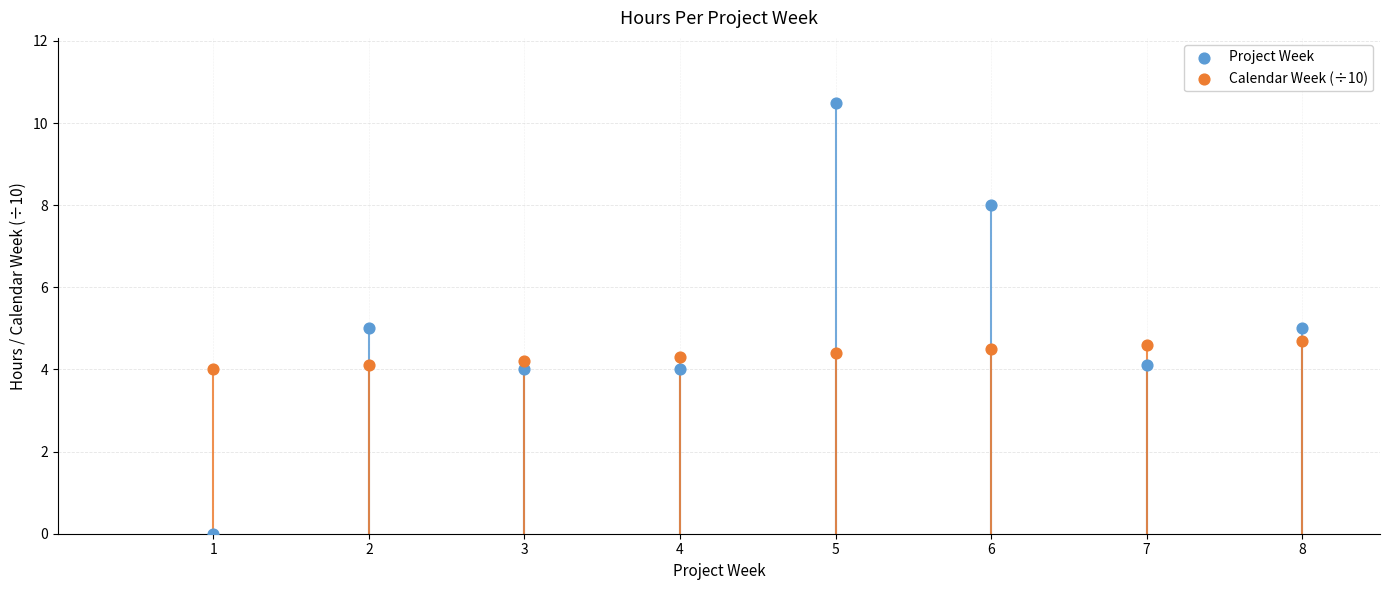

Which series has the largest Y range (max minus min)?

Project Week